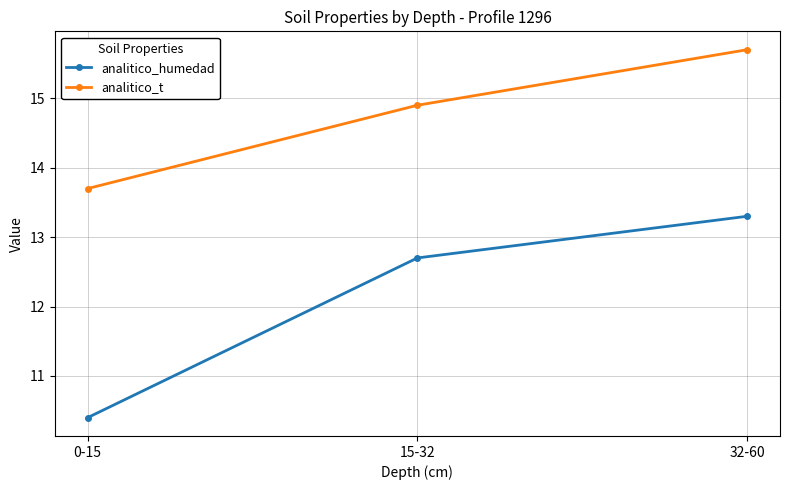

What is the difference between the analitico_t values at 15-32 and 0-15?

1.2